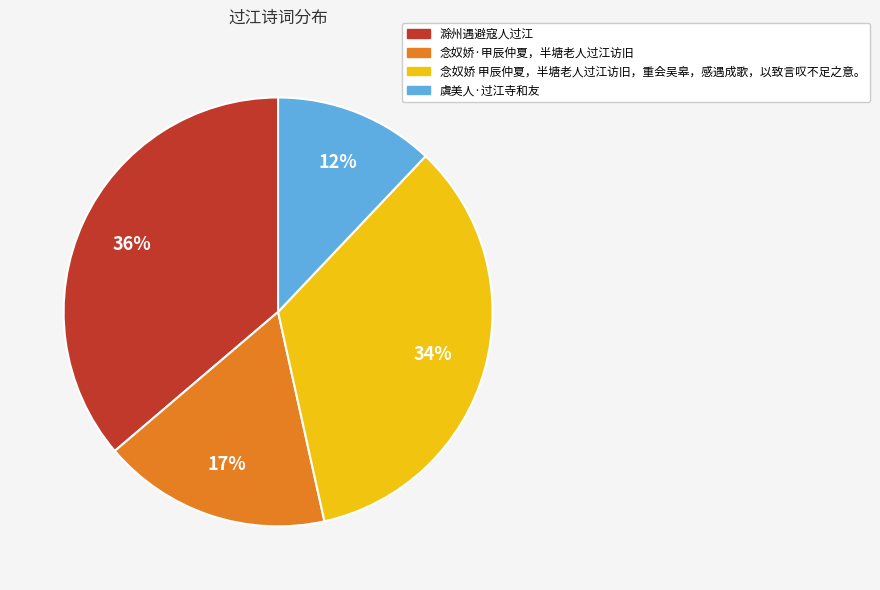

How many slices are in this pie chart?

4